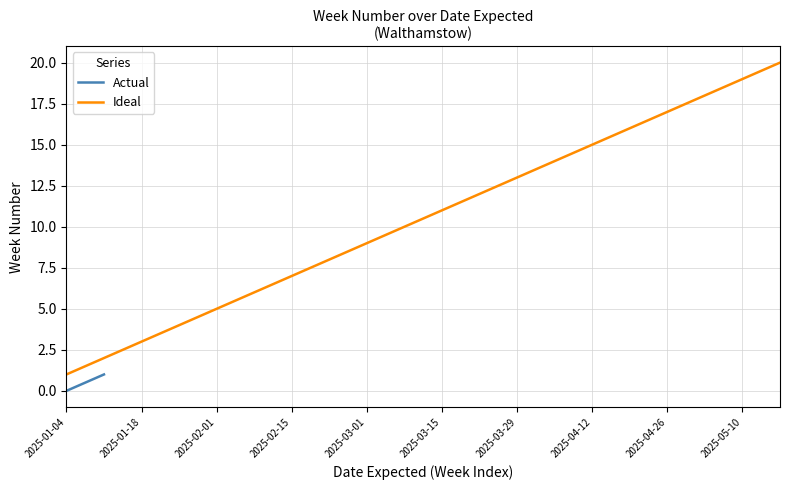

Which series has the largest range (max minus min)?

Ideal